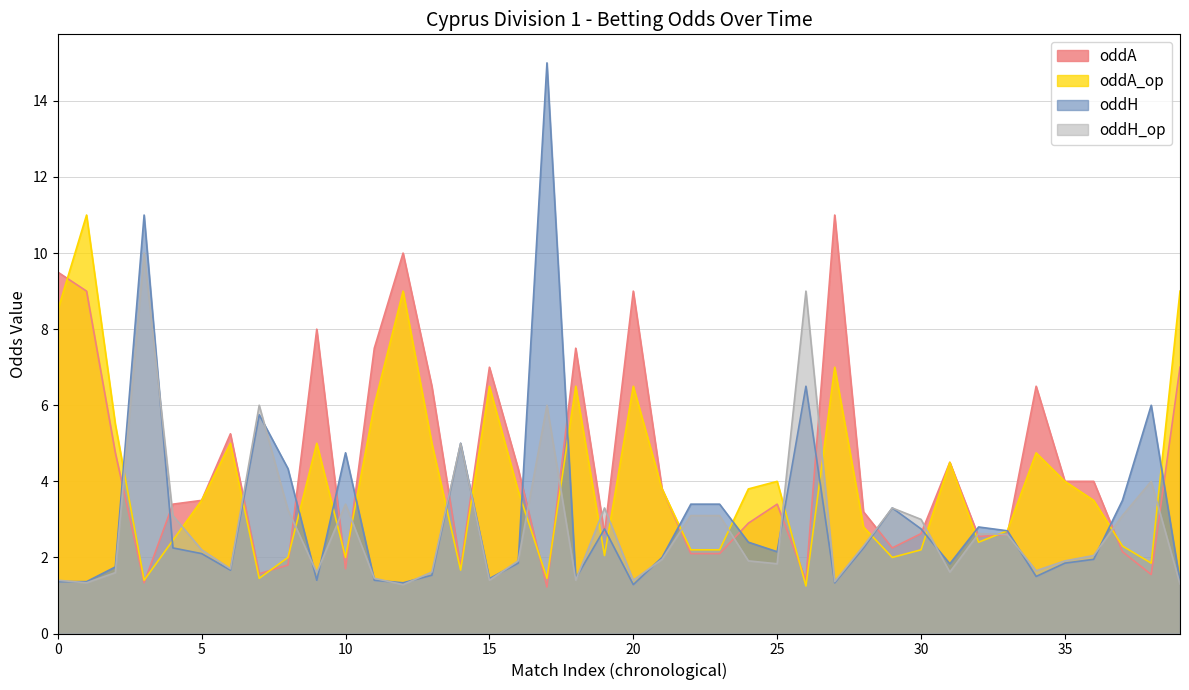

Does the chart display data point markers on the line(s)?

No